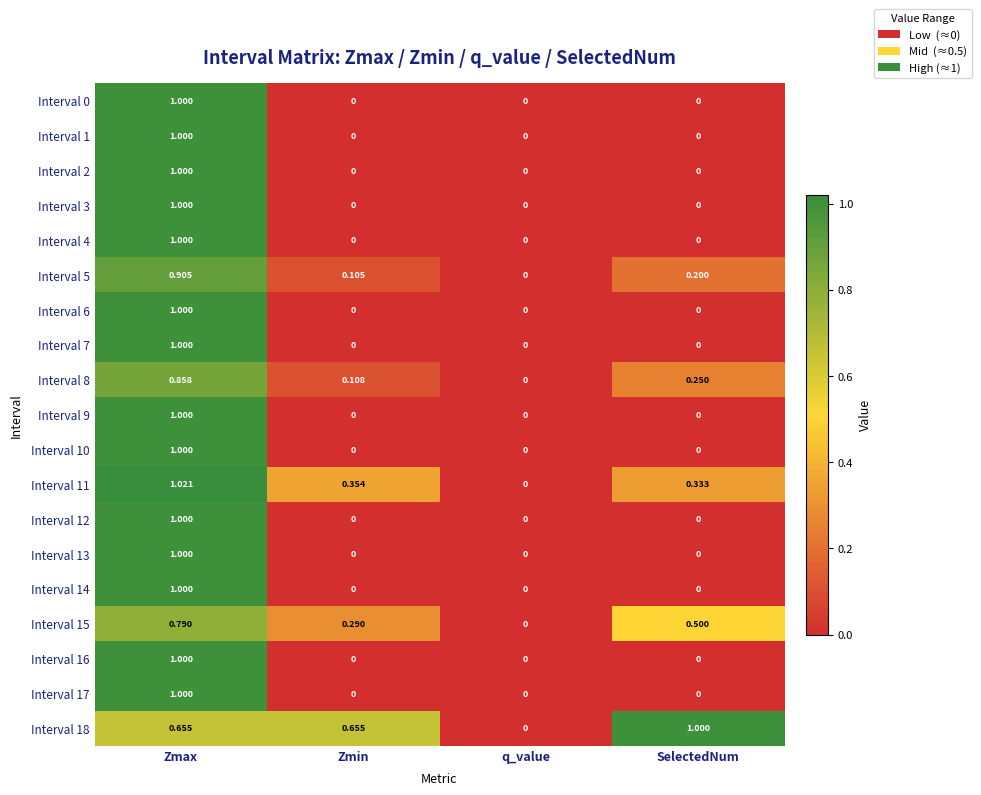

At which category is the sum across all series the highest?

Zmax